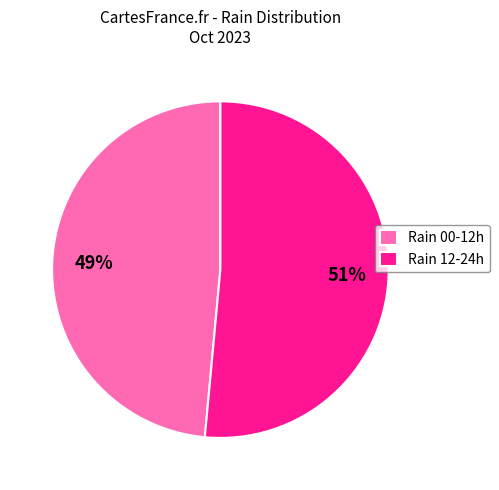

Which has a higher value, Rain 00-12h or Rain 12-24h?

Rain 12-24h